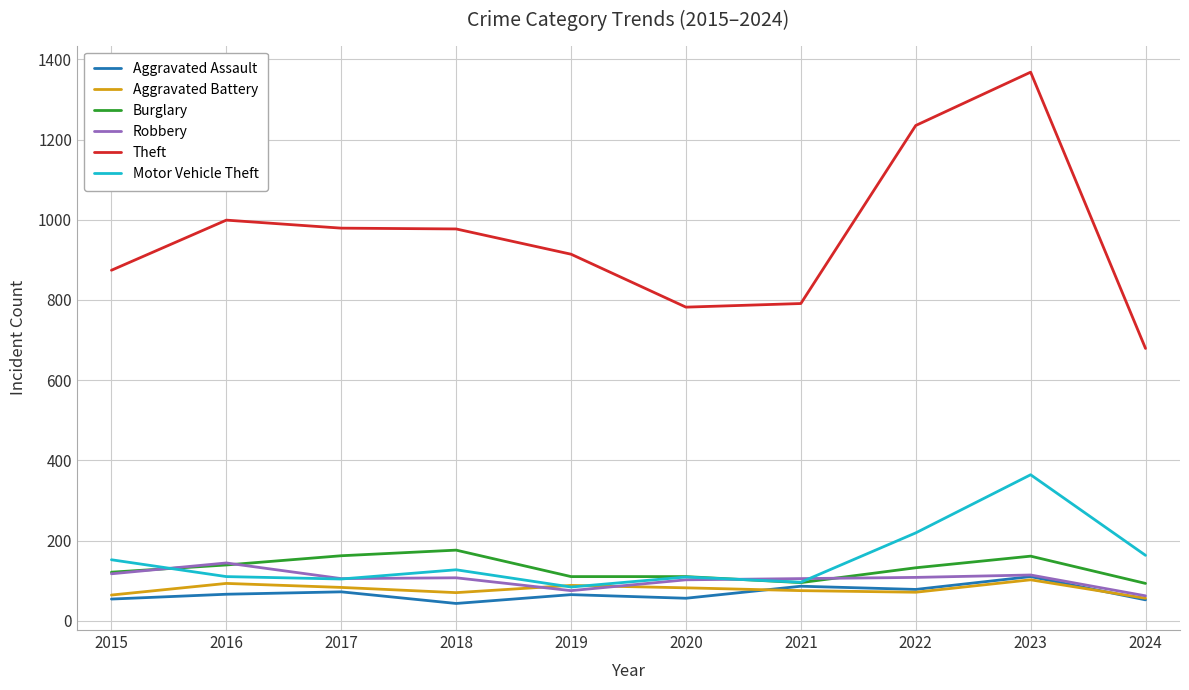

How many distinct data groups are displayed?

6